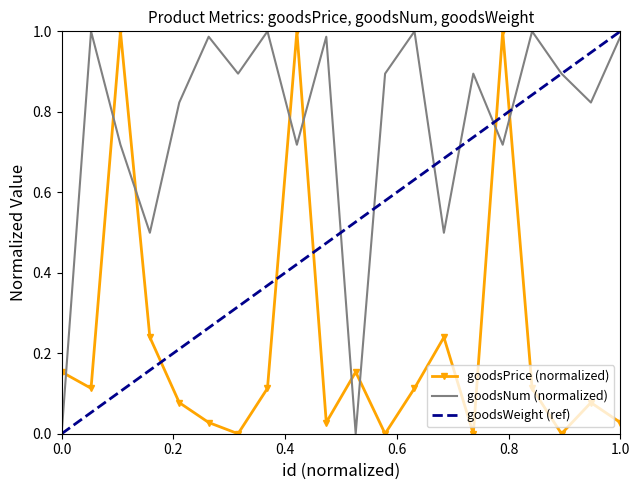

Which series ends up on top after the final intersection of goodsPrice (normalized) and goodsNum (normalized)?

goodsNum (normalized)